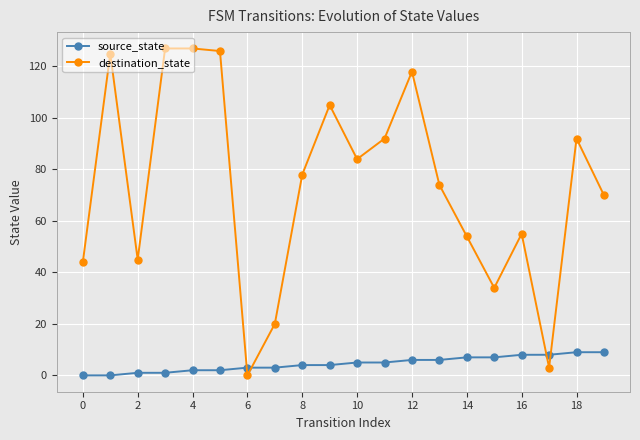

What is the difference between the maximum and second lowest values in the destination_state series?

124